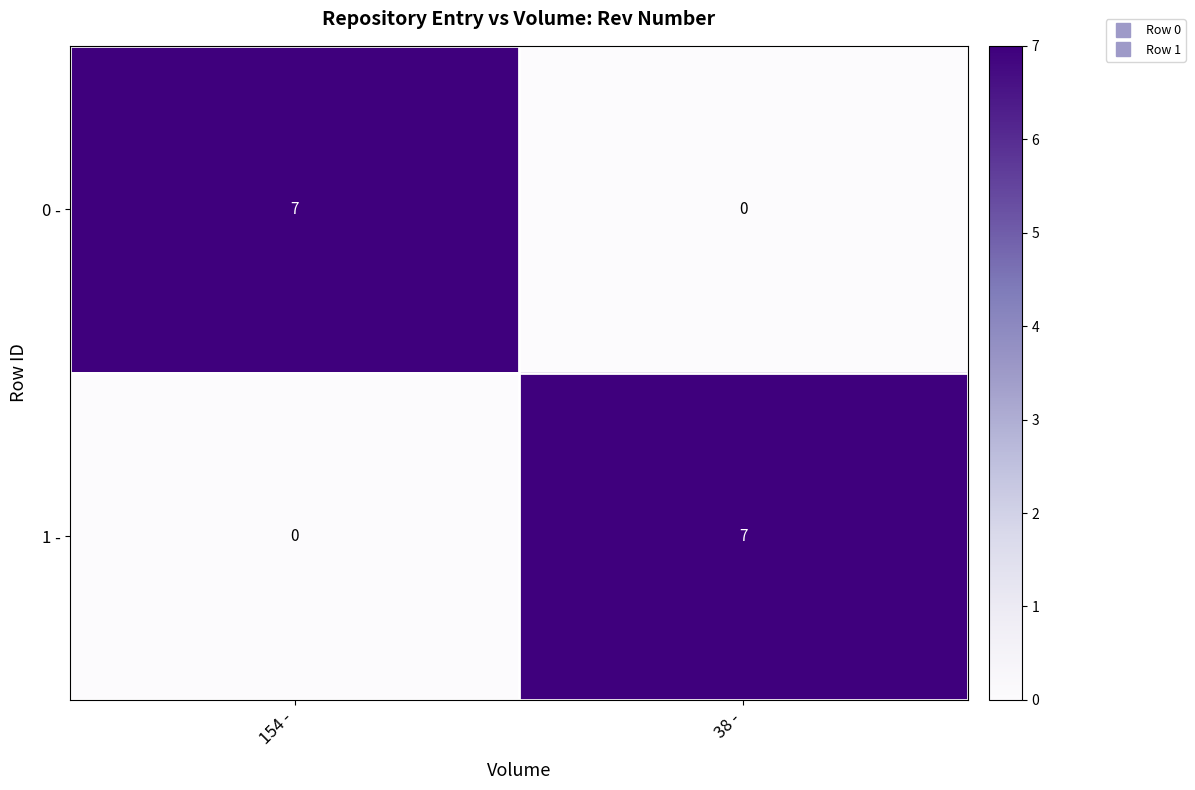

How many distinct data groups are displayed?

2